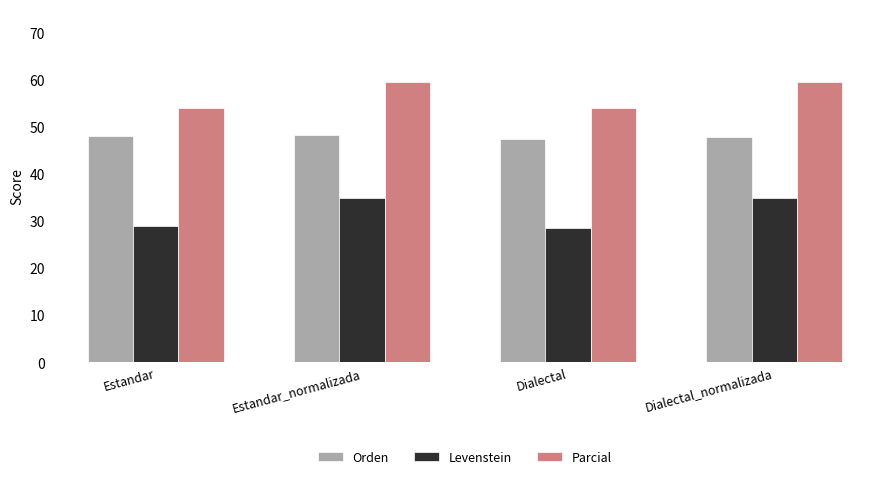

List the series in order of their overall mean, highest first.

Parcial, Orden, Levenstein